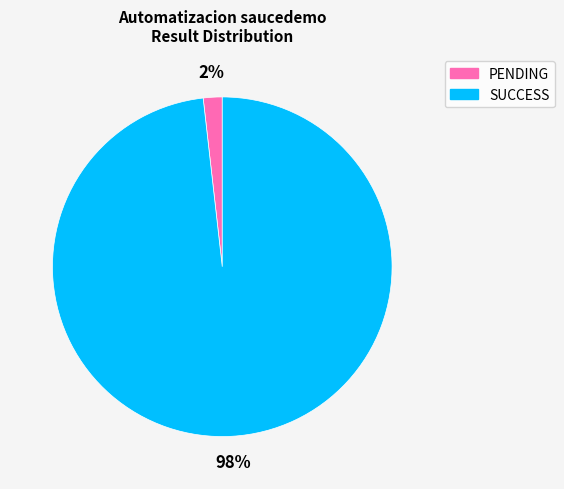

Combined, do PENDING and SUCCESS account for over 50%?

Yes